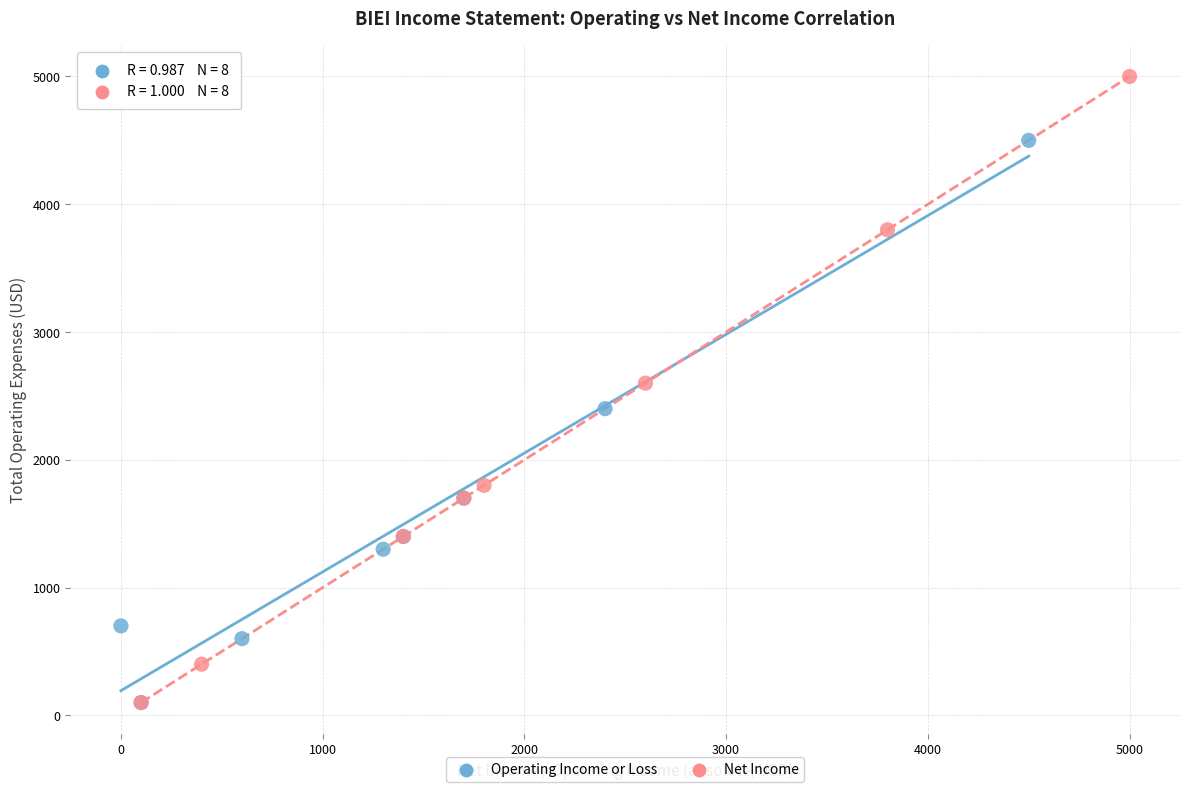

Which series reaches the maximum Y coordinate?

Net Income